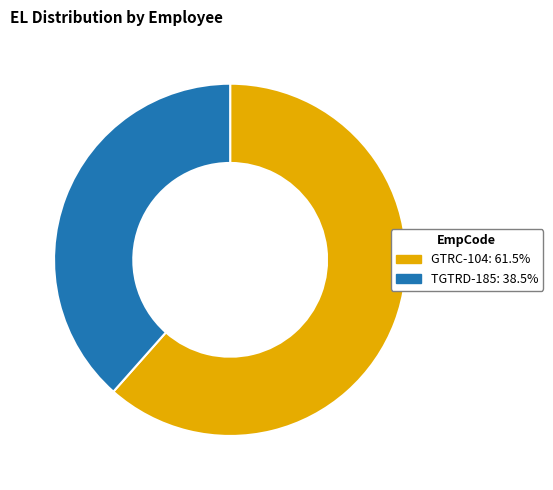

Is there a majority slice in this chart?

Yes